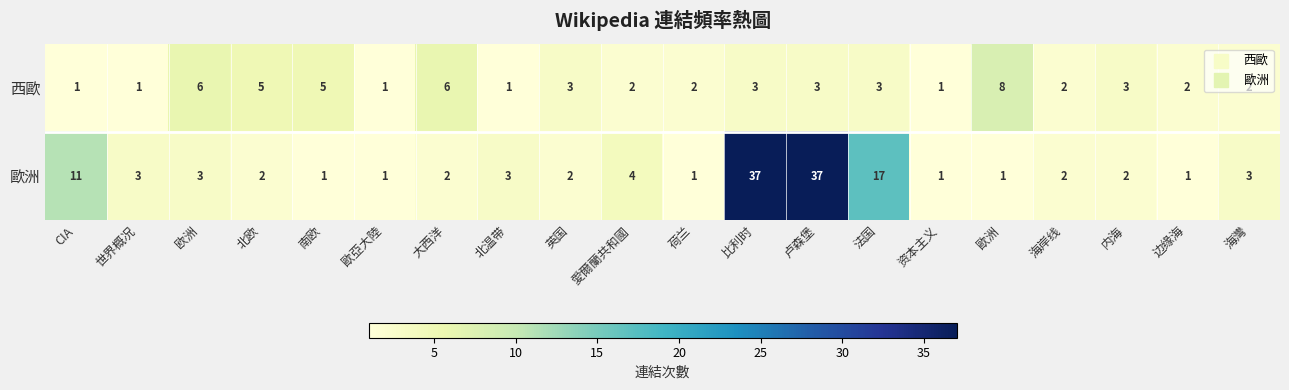

Read the 歐洲 value at 北温带.

3